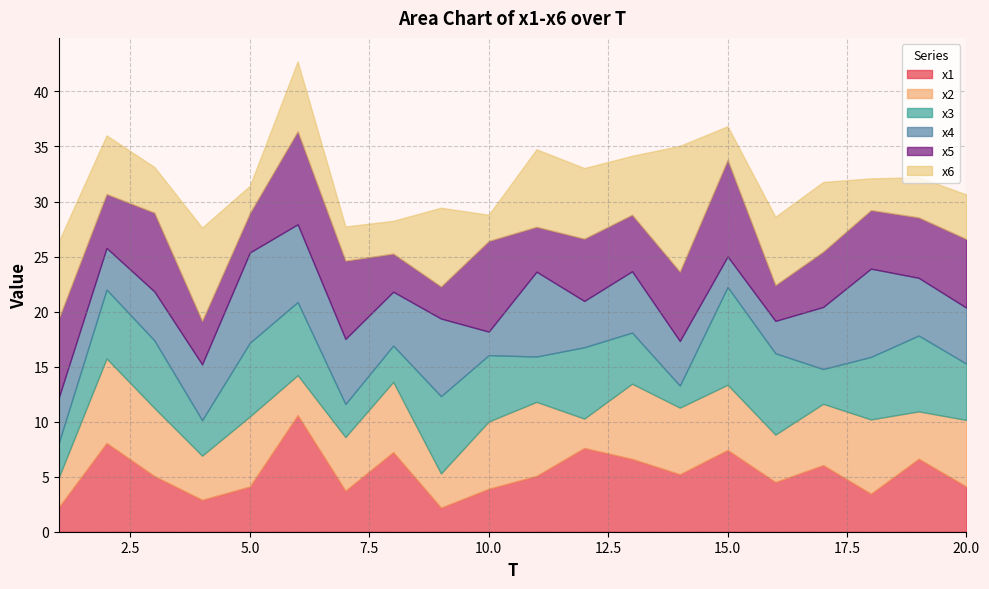

How many interior local peaks does the x1 series have?

7